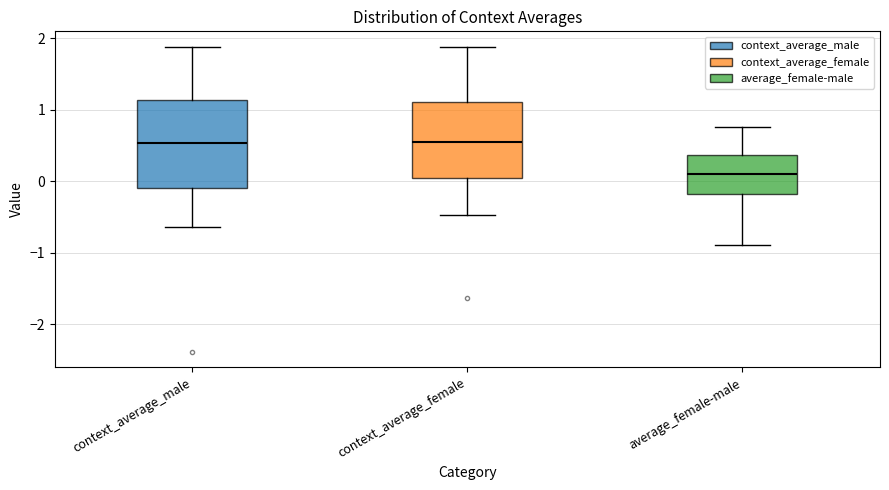

Reading left to right, transcribe this box plot: for each box, give where its median line is, the range the box spans, and where its two whiskers end, as read against the y-axis. The values are not printed on the chart, so give them approximately, as read against the axis.

context_average_male: median 0.5, box -0.1 to 1.1, whiskers -0.6 to 1.9
context_average_female: median 0.5, box 0.0 to 1.1, whiskers -0.5 to 1.9
average_female-male: median 0.1, box -0.2 to 0.4, whiskers -0.9 to 0.8